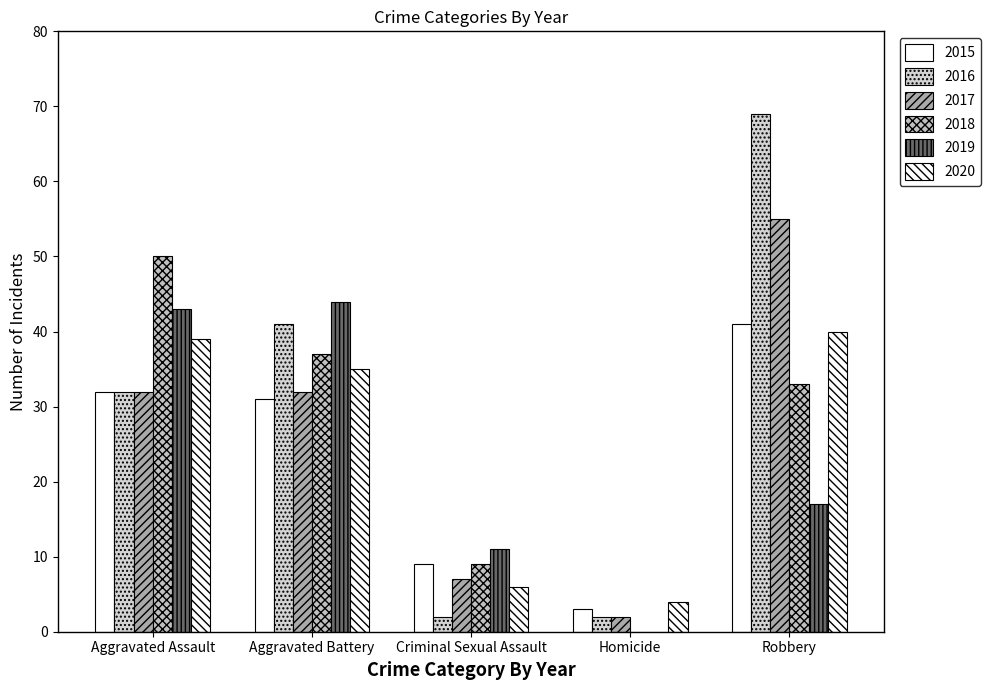

The value of 2016 at Aggravated Assault is 7. True or false?

False